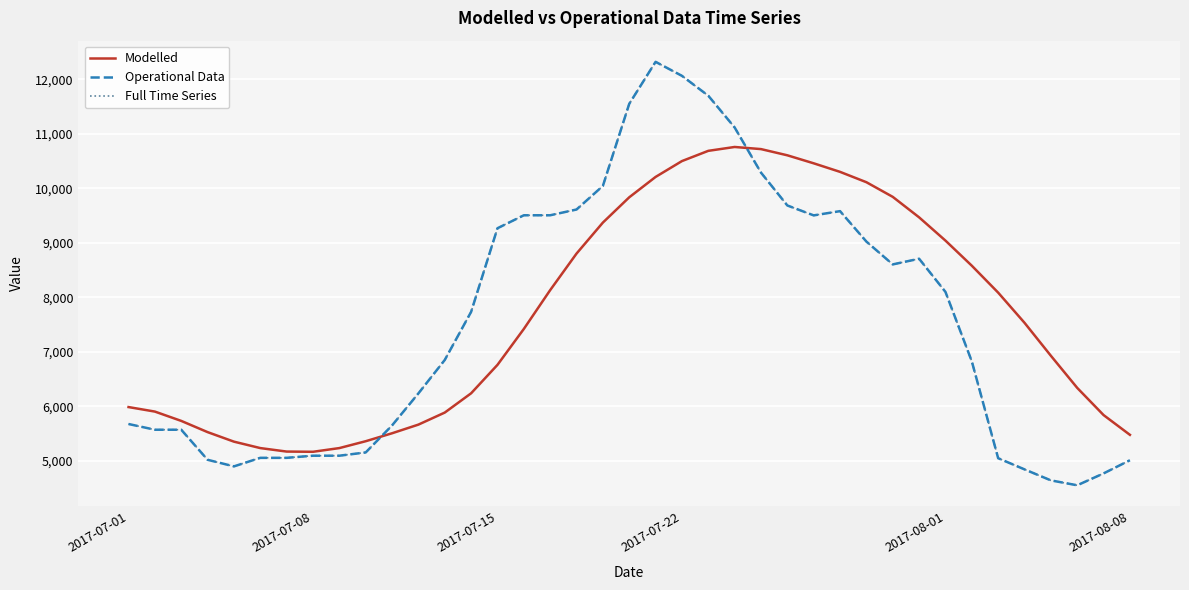

Is this an area chart (filled region under the line)?

No